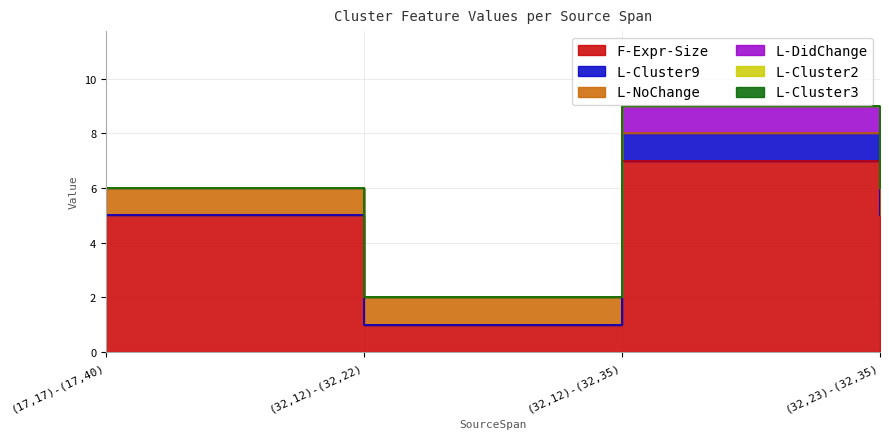

Where is L-NoChange nearest to the value 0?

(32,12)-(32,35)